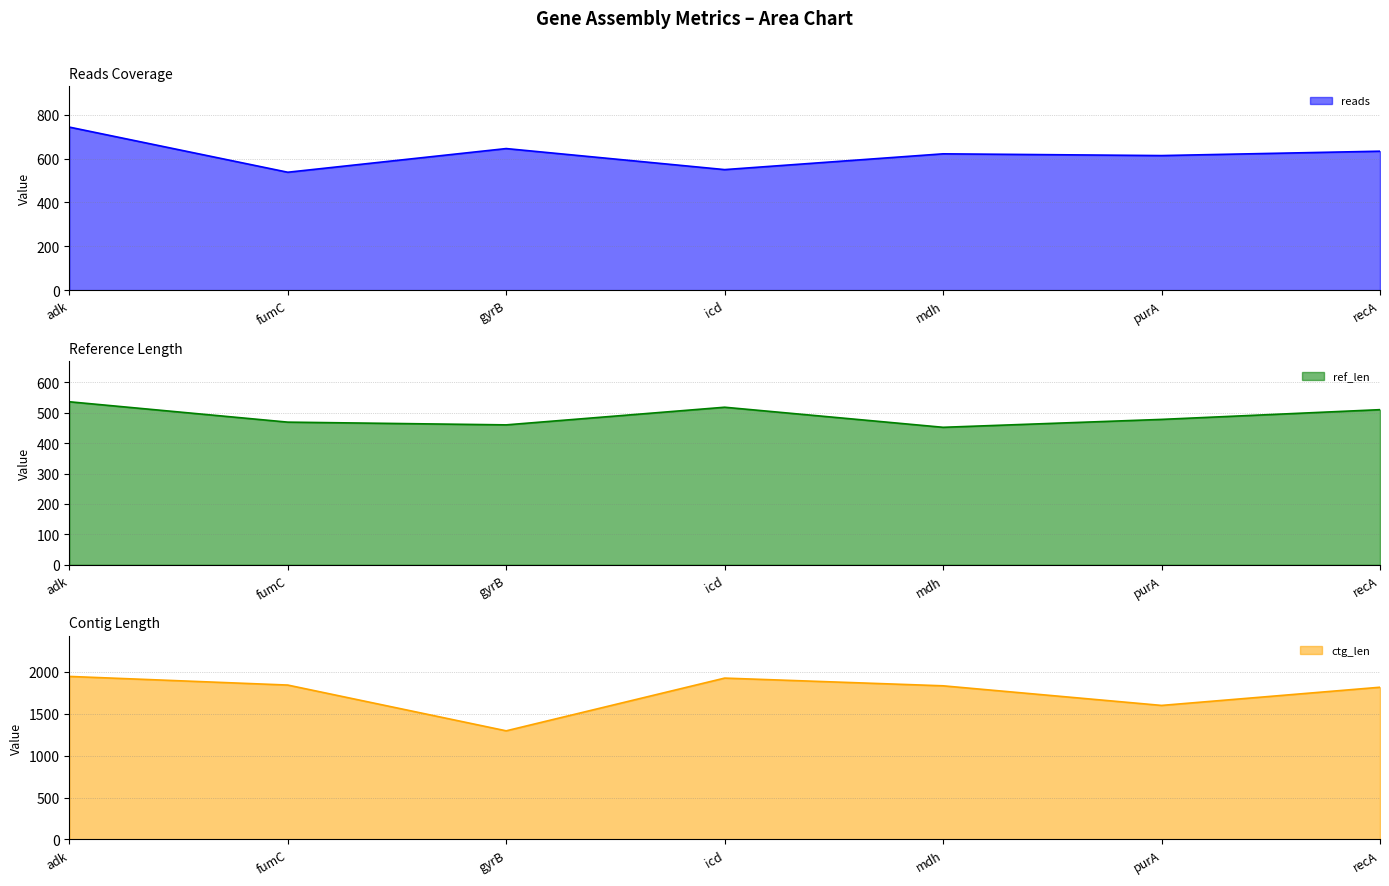

What is the spread (max minus min) of values at gyrB?

836